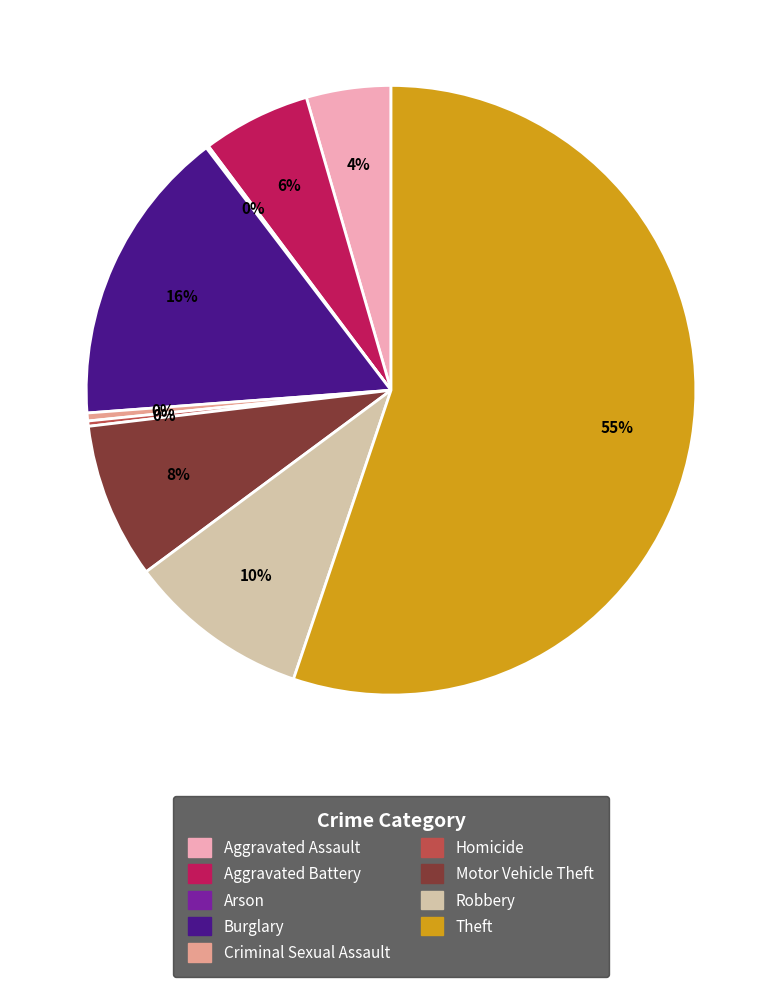

Does Theft represent more than half of the total?

Yes